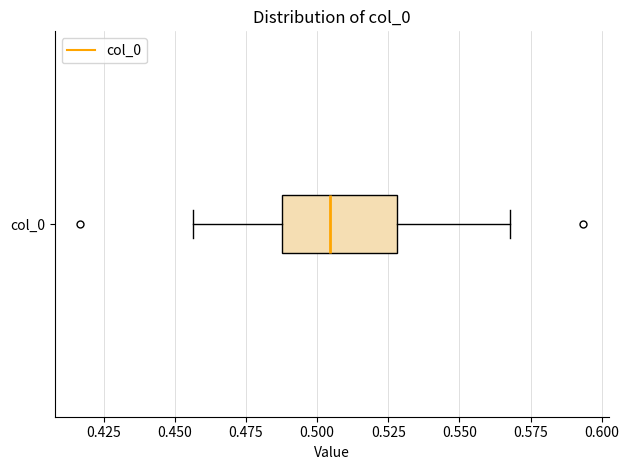

Read this box plot against the x-axis: the position of the median line, the range covered by the box, and the ends of both whiskers. The values are not printed on the chart, so give them approximately, as read against the axis.

median 0.505, box 0.490 to 0.530, whiskers 0.455 to 0.570